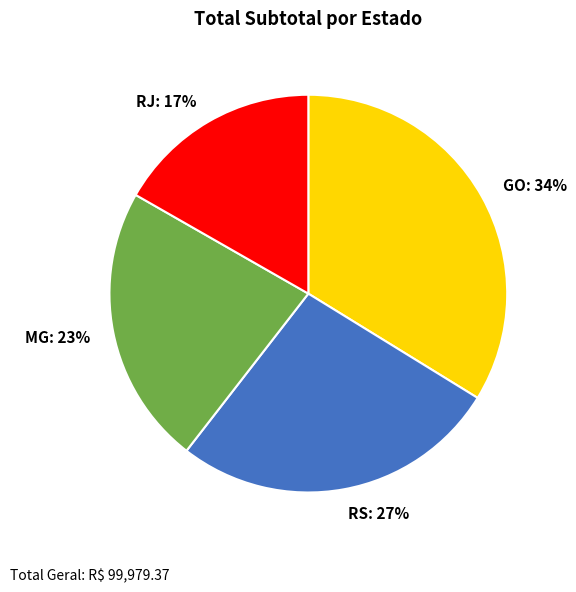

To the nearest percent, what percentage of the pie is RS: 27%?

27%